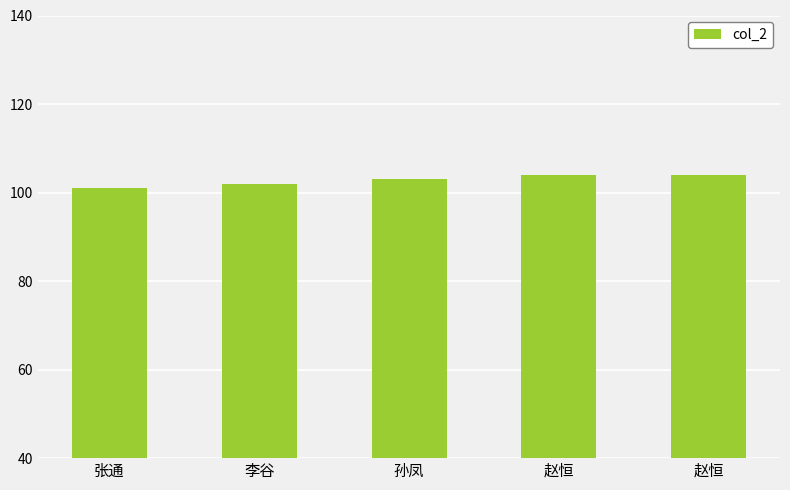

Does the chart contain any negative values?

No